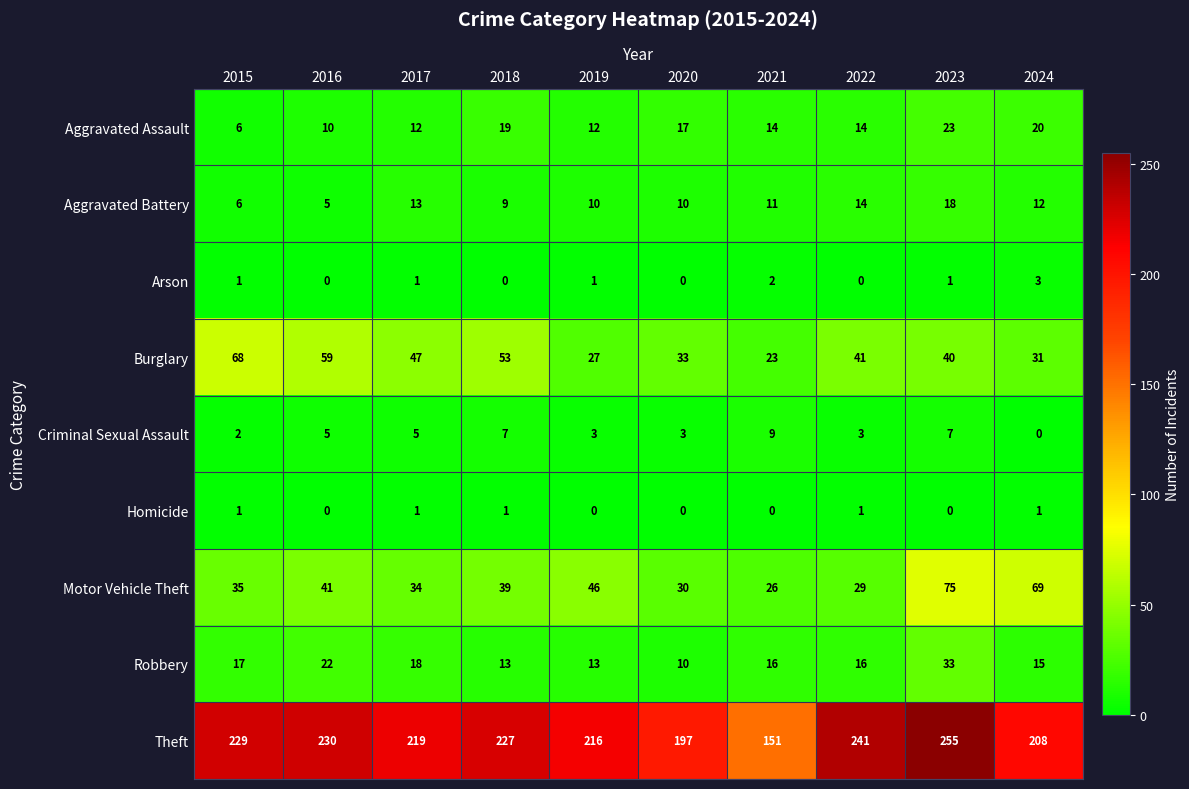

How many data points does each series have?

10